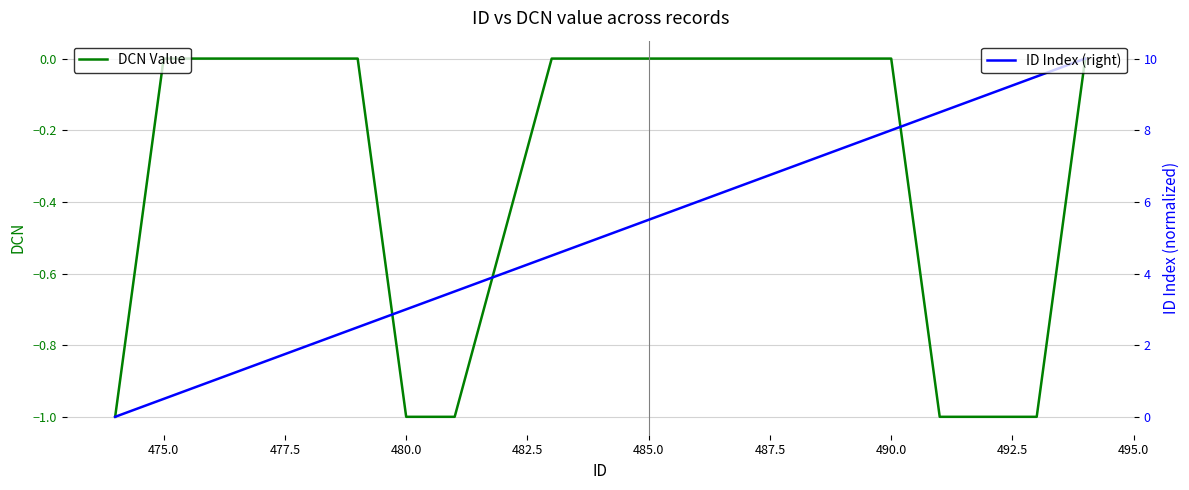

What is the smallest value displayed?

-1.0